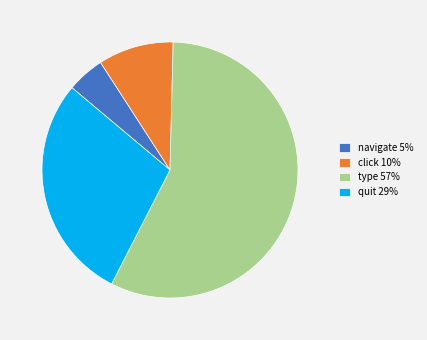

Is it true that navigate 5% is 18% of the pie?

False